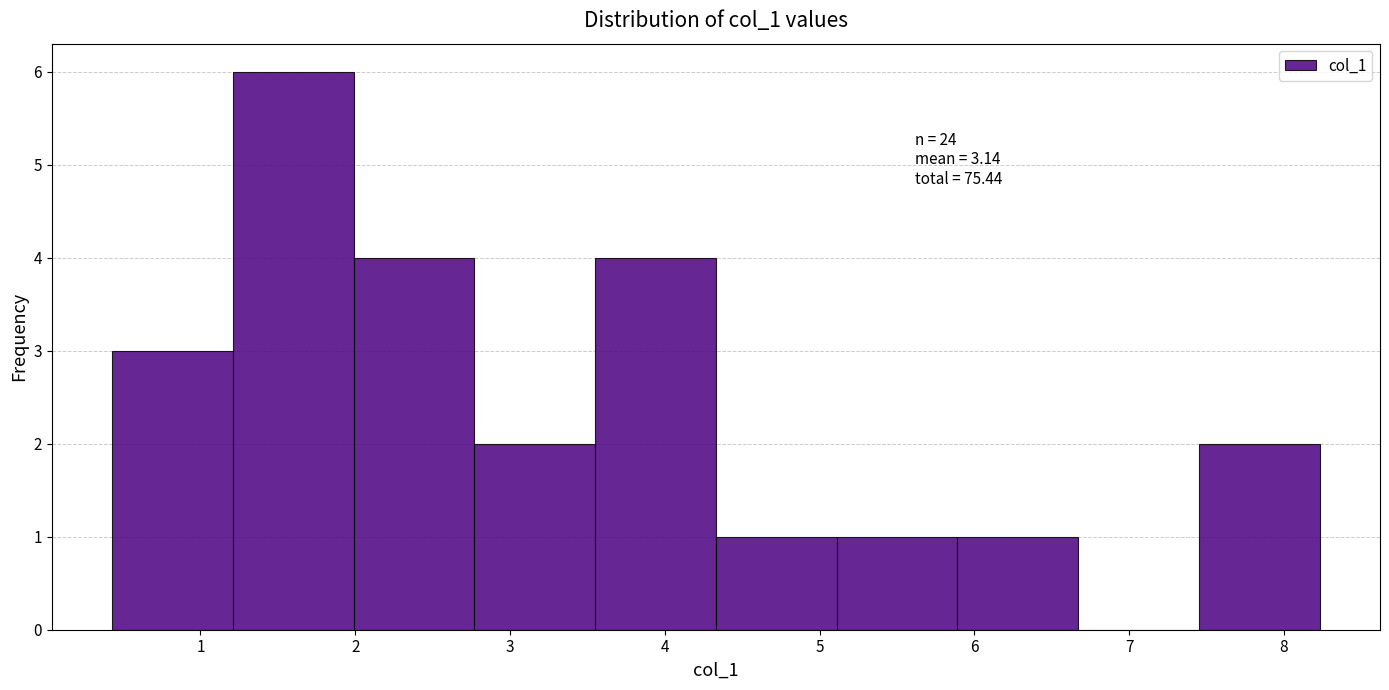

Over which range of the x-axis is the bar tallest?

1.21 to 1.99